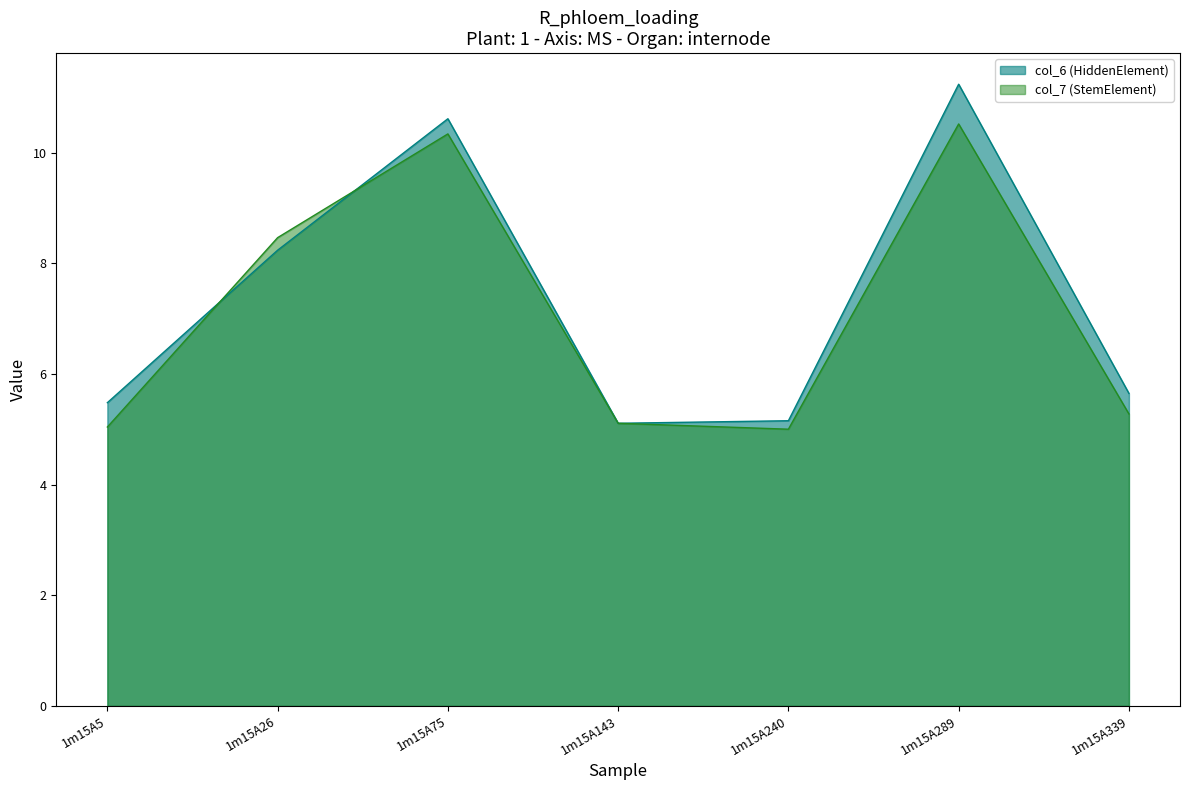

Reading left to right, what are all the values shown in this chart?

col_6: 1m15A5=5.5	1m15A26=8.2	1m15A75=10.6	1m15A143=5.1	1m15A240=5.2	1m15A289=11.2	1m15A339=5.6
col_7: 1m15A5=5.0	1m15A26=8.5	1m15A75=10.3	1m15A143=5.1	1m15A240=5.0	1m15A289=10.5	1m15A339=5.3